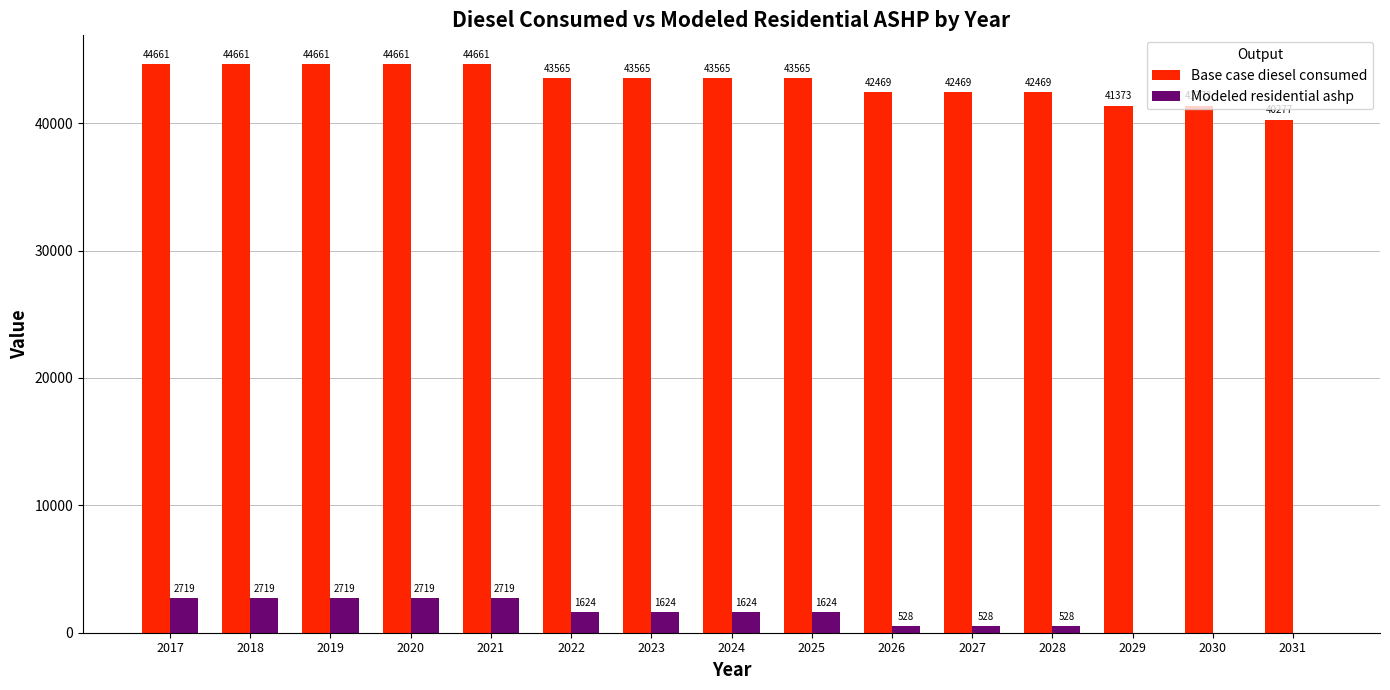

Is the value of Modeled residential ashp at 2022 greater than the value of Base case diesel consumed at 2021?

No